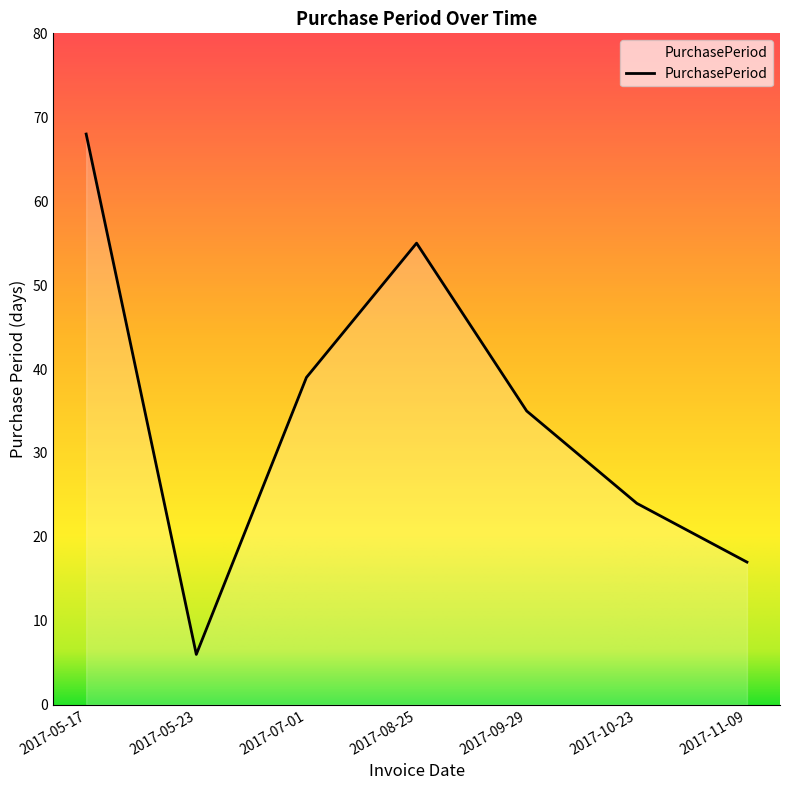

True or false: there are more than 0 points higher than both neighbors.

True